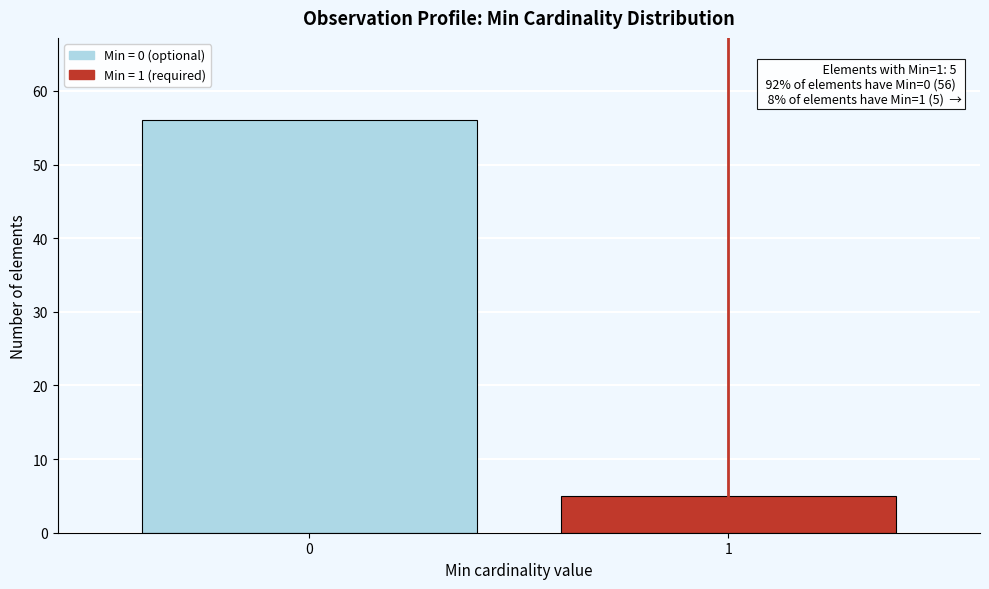

Reading left to right, transcribe all the data shown in this chart.

0=56	1=5